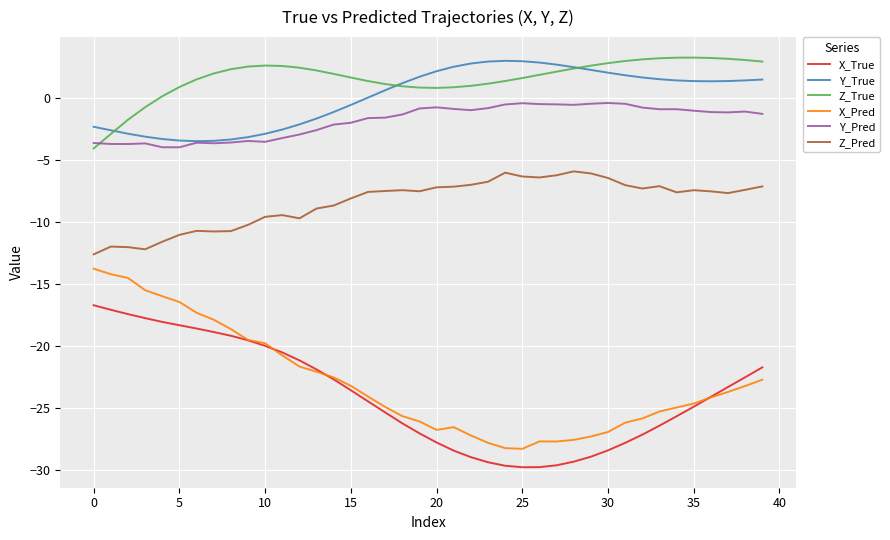

True or false: Y_Pred and X_Pred intersect in this chart.

False